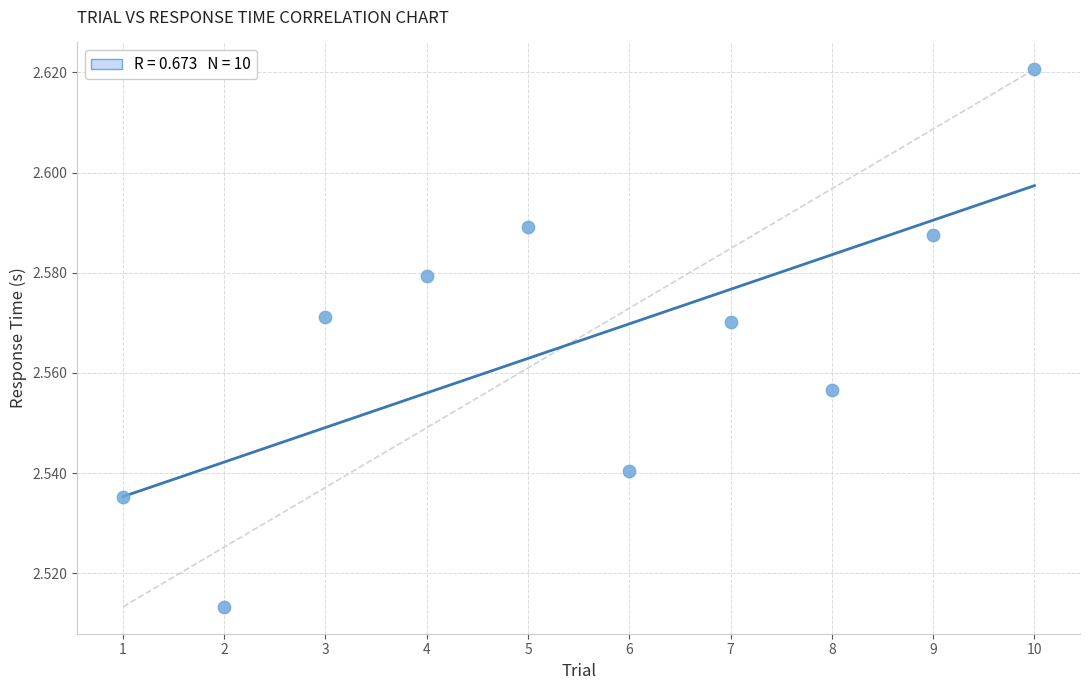

What is the range of X values (max minus min)?

9.0